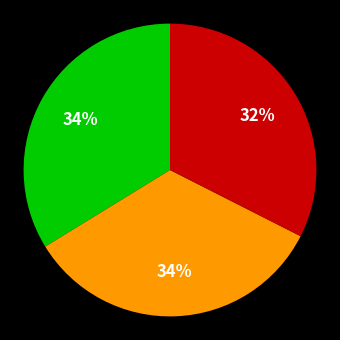

To the nearest percent, what is the average slice percentage?

33%